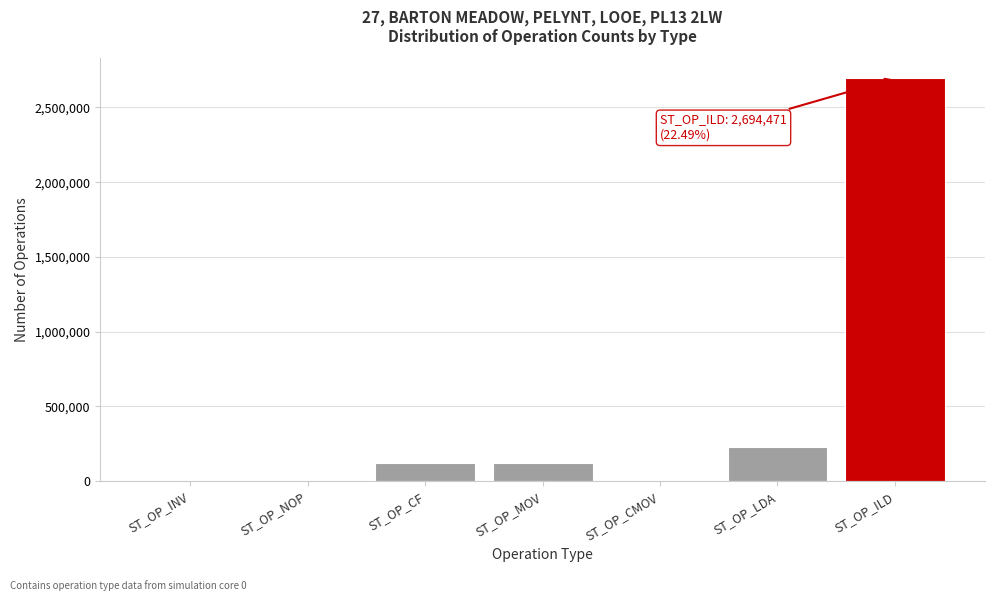

What is the greatest value displayed?

2694471